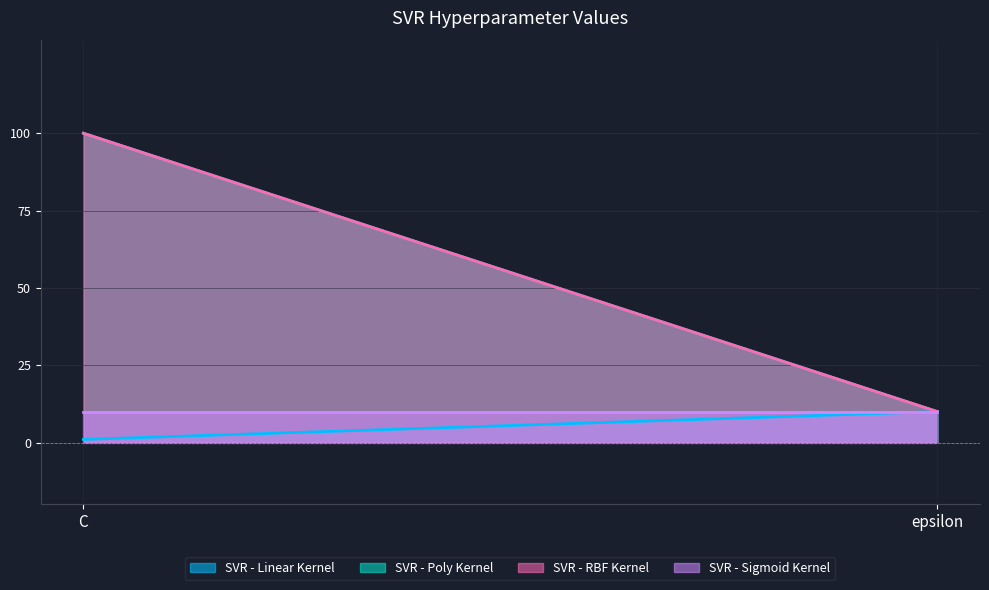

What is the sum of the SVR - Linear Kernel values at epsilon and C?

11